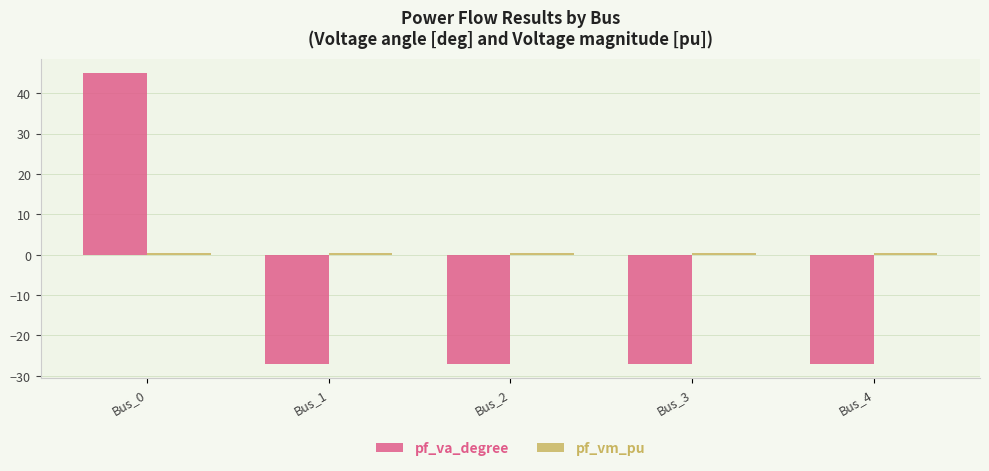

The value of pf_va_degree at Bus_4 is -27.0. True or false?

True